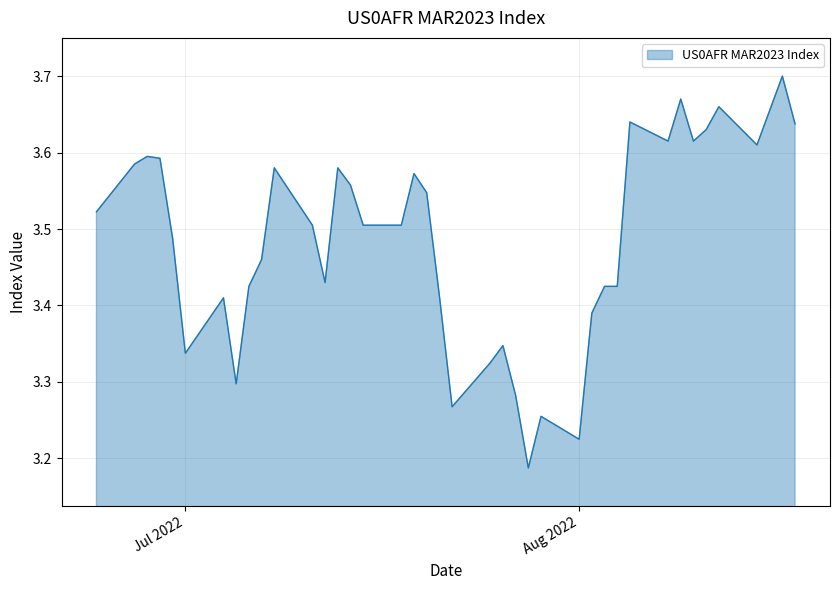

Does the chart have visible grid lines?

Yes